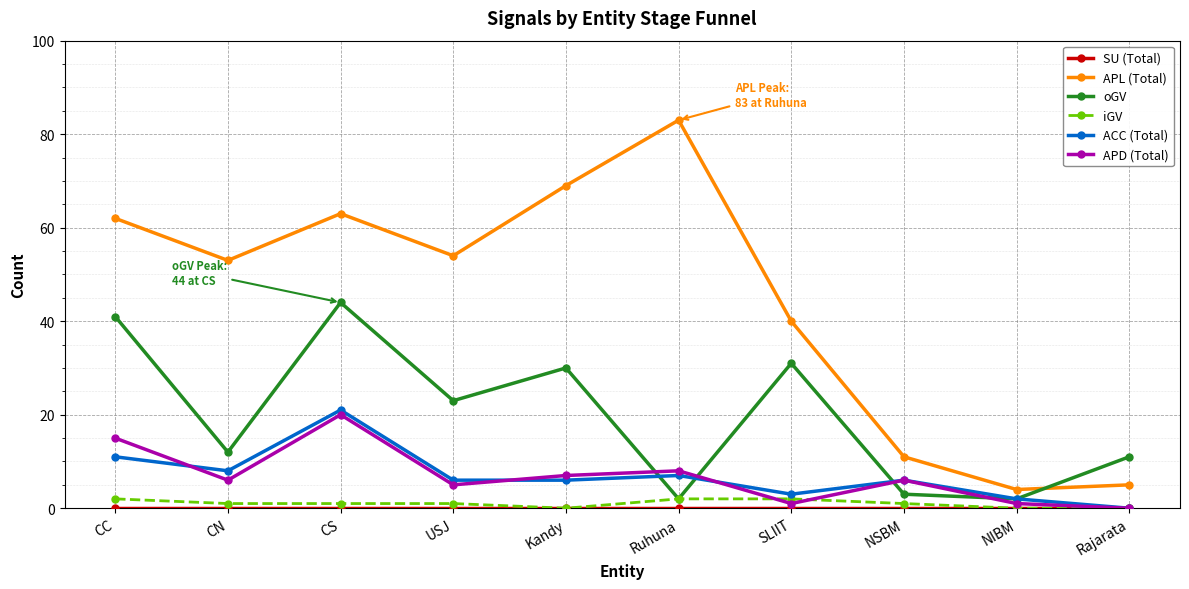

Which series has the largest range (max minus min)?

APL (Total)